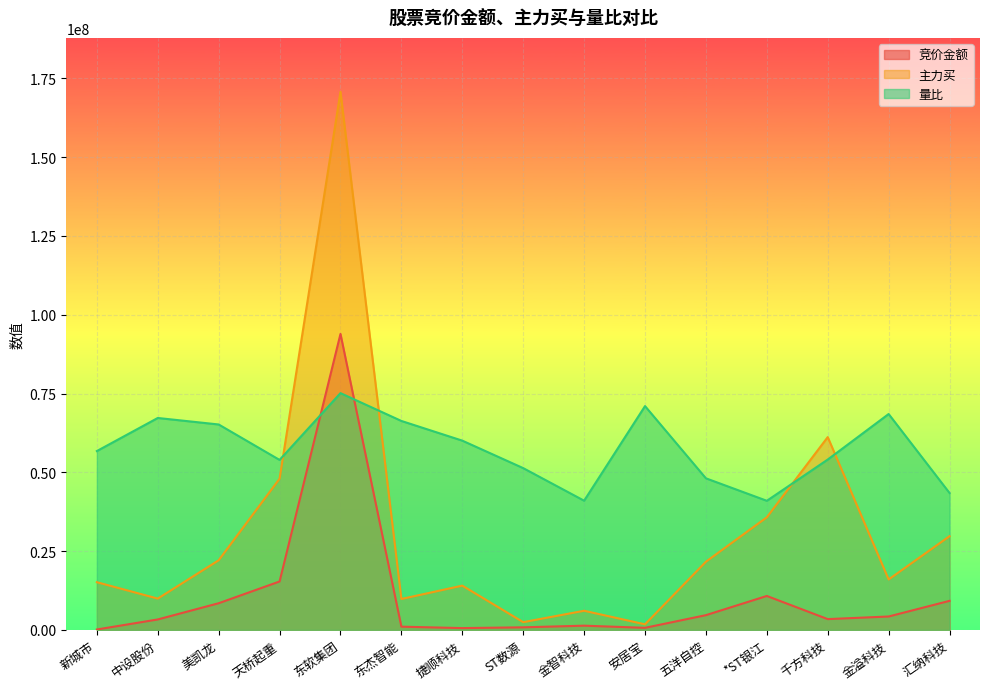

How many times do 竞价金额 and 量比 cross each other?

2